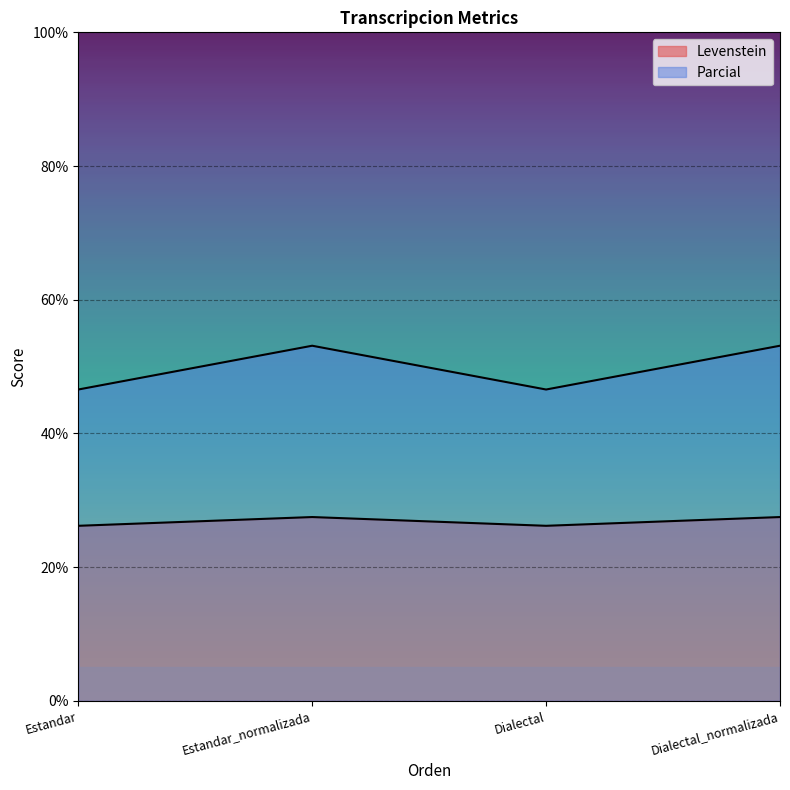

At which category does Parcial reach its first local peak?

Estandar_normalizada